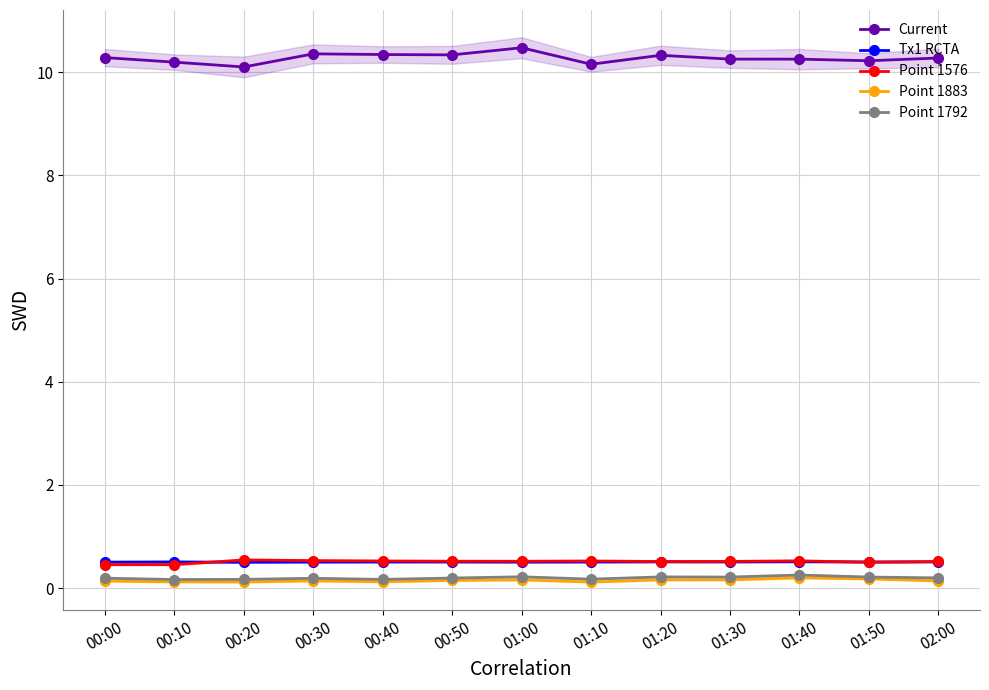

Read the Point 1576 value at 02:00.

0.5